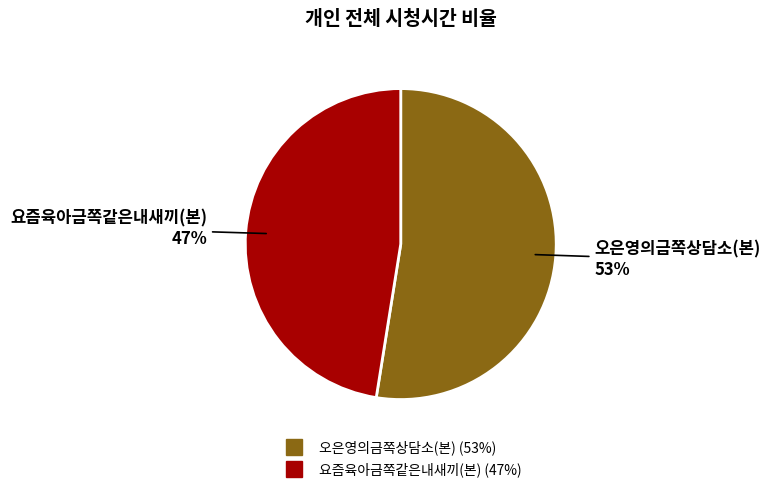

What percentage is the 요즘육아금쪽같은내새끼(본) slice, to the nearest percent?

47%